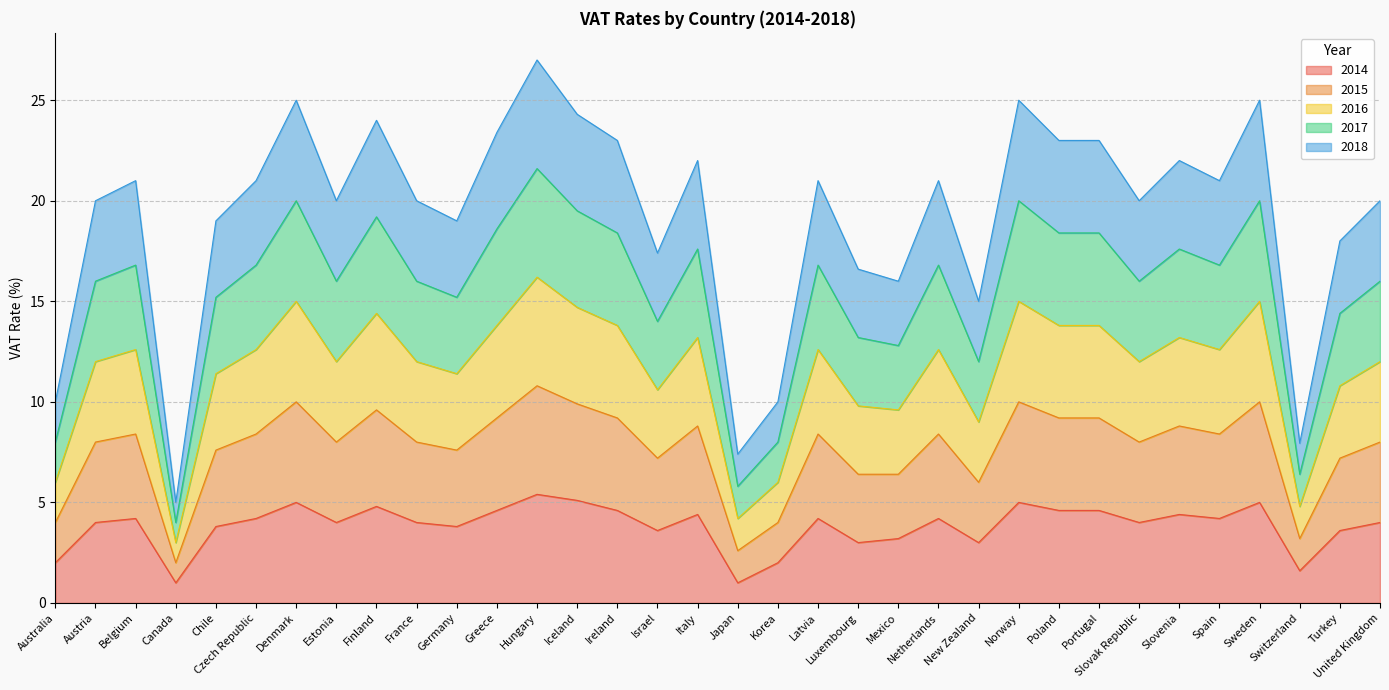

At which label does 2017 reach its minimum?

Canada